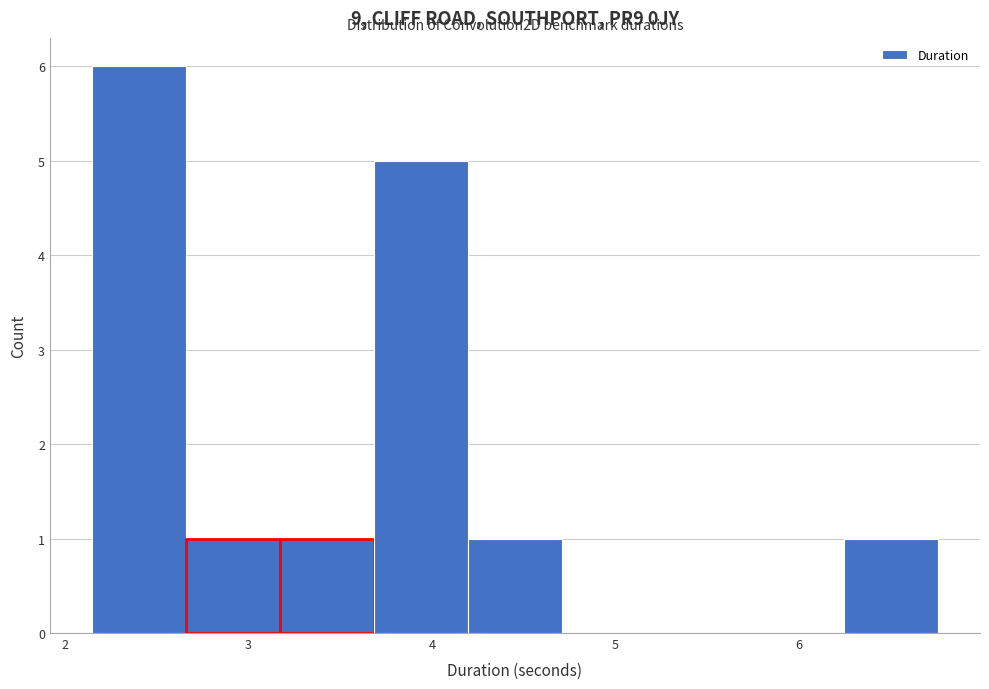

Which range on the x-axis has the tallest bar?

2.1 to 2.7